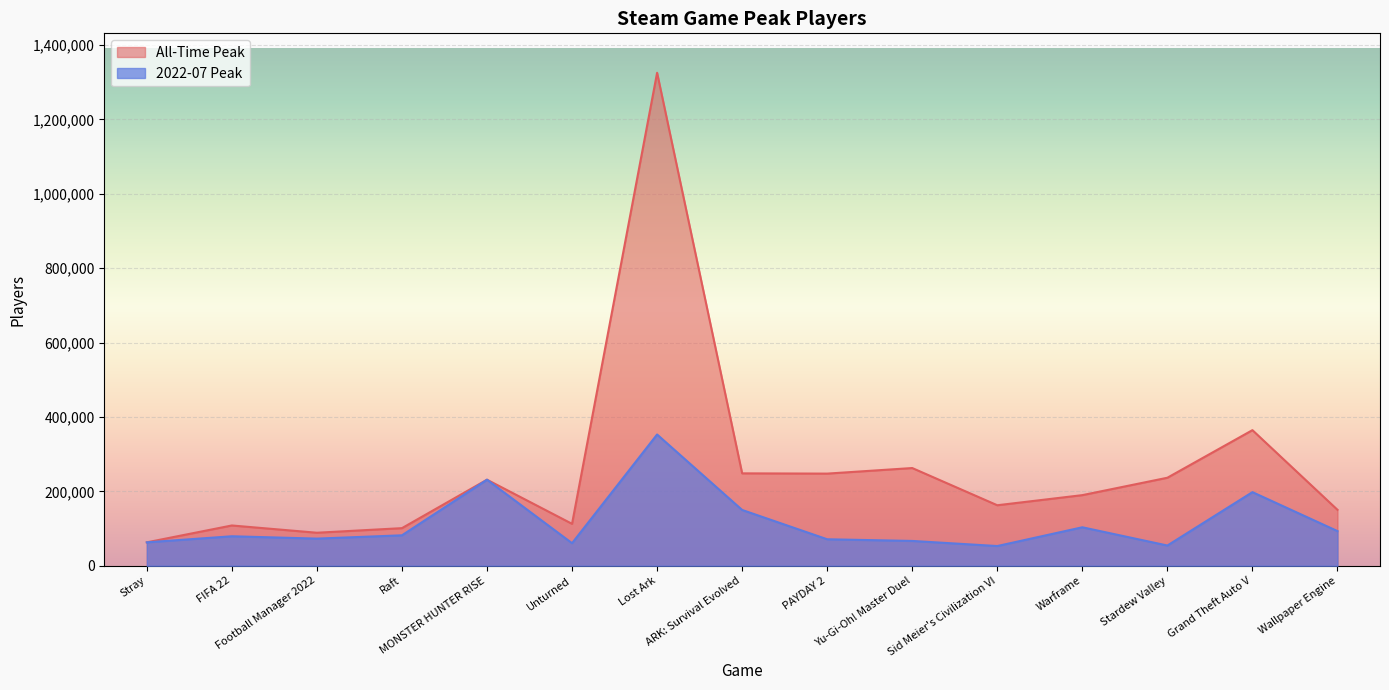

Which series has the largest range (max minus min)?

All-Time Peak